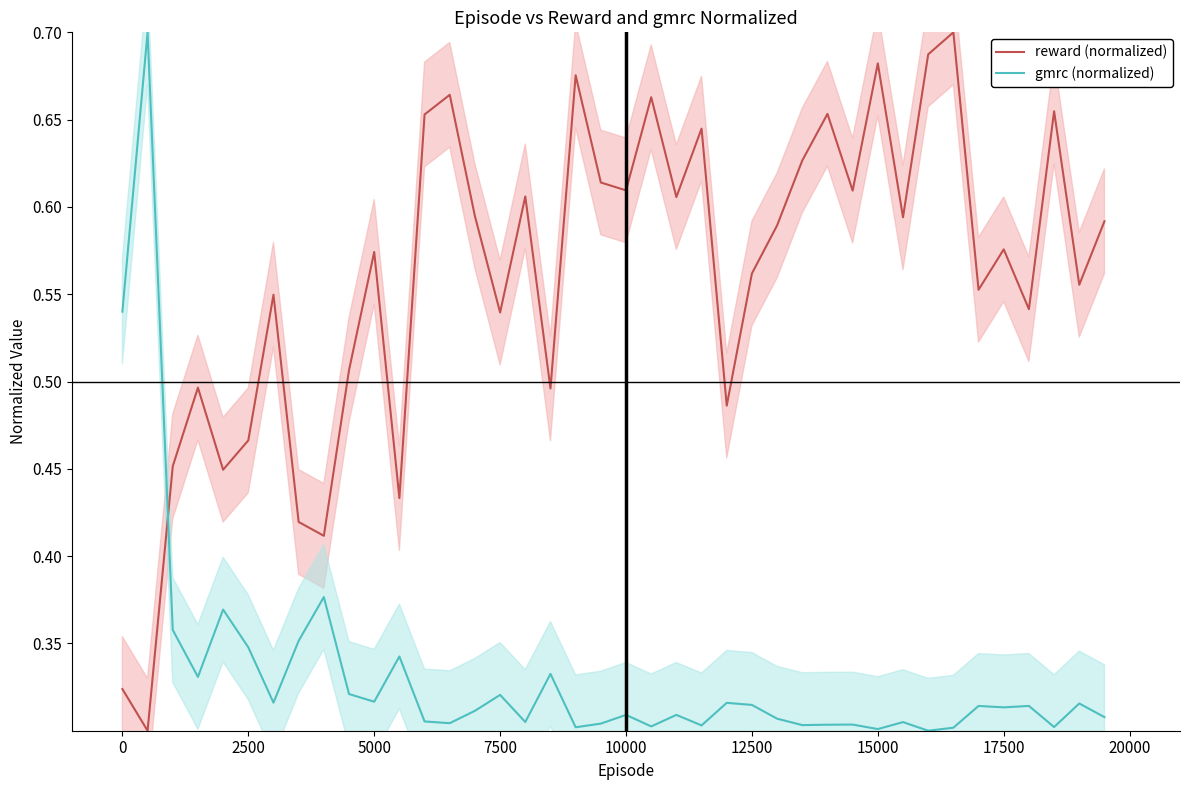

What is the difference between the maximum and minimum values in the gmrc (normalized) series?

0.4